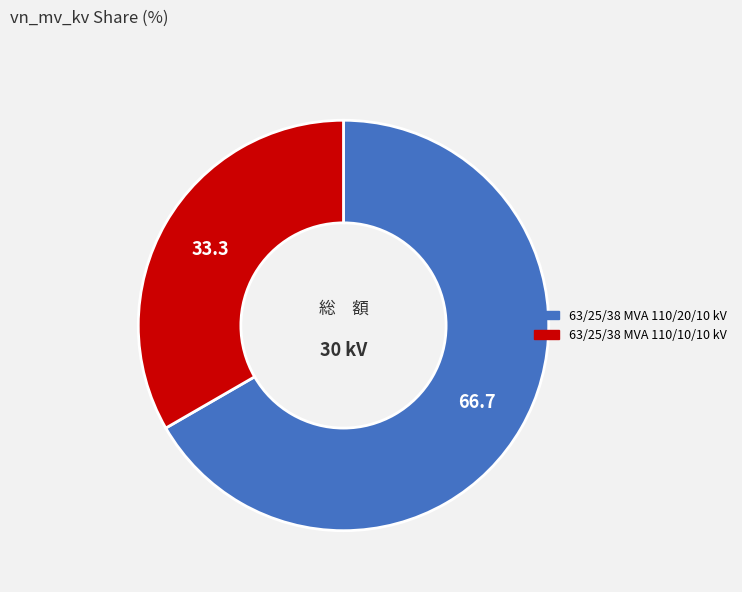

Rank the categories by value from lowest to highest.

63/25/38 MVA 110/10/10 kV, 63/25/38 MVA 110/20/10 kV